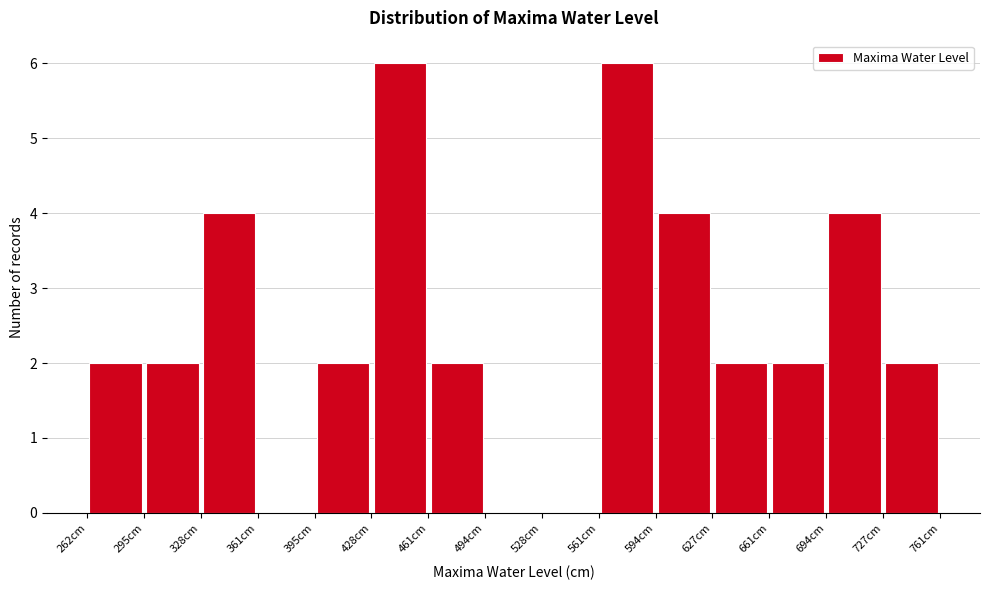

How tall is the bar that spans 330 to 360 on the x-axis? Neither the bar edges nor the heights are printed on the chart, so give them approximately, as read against the axes.

4